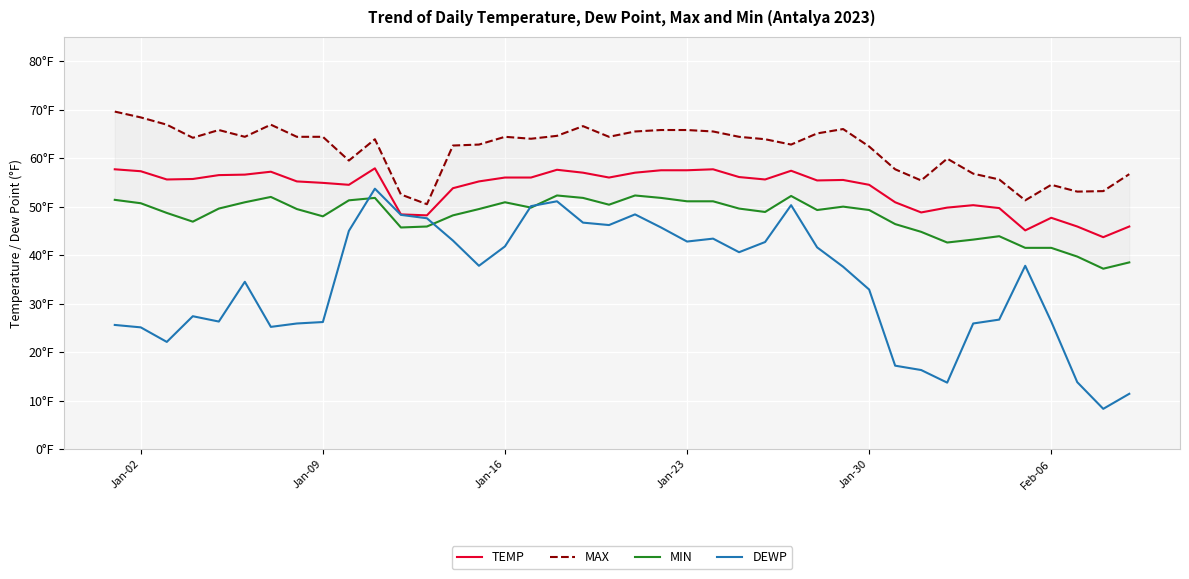

Reading left to right, what are all the values shown in this chart?

TEMP: 57.7	57.3	55.6	55.7	56.5	56.6	57.2	55.2	54.9	54.5	57.9	48.4	48.2	53.8	55.2	56.0	56.0	57.6	57.0	56.0	57.0	57.5	57.5	57.7	56.1	55.6	57.4	55.4	55.5	54.5	50.9	48.8	49.8	50.3	49.7	45.1	47.7	45.9	43.7	45.9
MAX: 69.6	68.4	66.9	64.2	65.8	64.4	66.9	64.4	64.4	59.5	63.9	52.5	50.5	62.6	62.8	64.4	64.0	64.6	66.6	64.4	65.5	65.8	65.8	65.5	64.4	63.9	62.8	65.1	66.0	62.4	57.7	55.4	59.9	56.8	55.6	51.3	54.5	53.1	53.2	56.7
MIN: 51.4	50.7	48.7	46.9	49.6	50.9	52.0	49.5	48.0	51.3	51.8	45.7	45.9	48.2	49.5	50.9	49.8	52.3	51.8	50.4	52.3	51.8	51.1	51.1	49.6	48.9	52.2	49.3	50.0	49.3	46.4	44.8	42.6	43.2	43.9	41.5	41.5	39.7	37.2	38.5
DEWP: 25.6	25.1	22.1	27.4	26.3	34.5	25.2	25.9	26.2	45.0	53.7	48.3	47.6	43.0	37.8	41.8	50.1	51.1	46.7	46.2	48.4	45.7	42.8	43.4	40.6	42.7	50.3	41.6	37.6	32.9	17.2	16.3	13.7	25.9	26.7	37.8	26.3	13.8	8.3	11.4